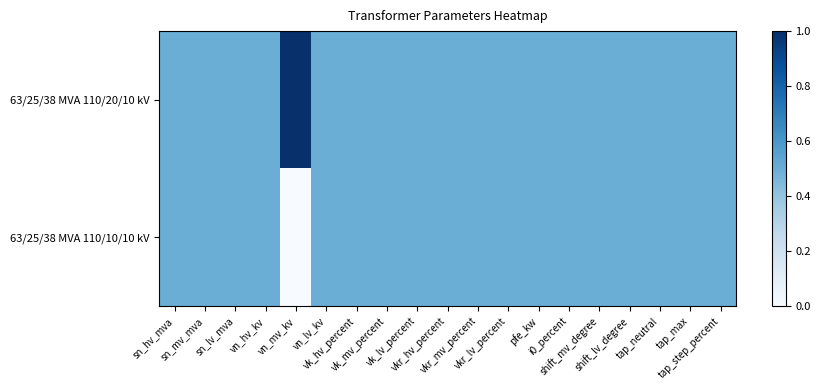

Reading left to right, transcribe all the data shown in this chart.

63/25/38 MVA 110/20/10 kV: sn_hv_mva=0.5	sn_mv_mva=0.5	sn_lv_mva=0.5	vn_hv_kv=0.5	vn_mv_kv=1.0	vn_lv_kv=0.5	vk_hv_percent=0.5	vk_mv_percent=0.5	vk_lv_percent=0.5	vkr_hv_percent=0.5	vkr_mv_percent=0.5	vkr_lv_percent=0.5	pfe_kw=0.5	i0_percent=0.5	shift_mv_degree=0.5	shift_lv_degree=0.5	tap_neutral=0.5	tap_max=0.5	tap_step_percent=0.5
63/25/38 MVA 110/10/10 kV: sn_hv_mva=0.5	sn_mv_mva=0.5	sn_lv_mva=0.5	vn_hv_kv=0.5	vn_mv_kv=0.0	vn_lv_kv=0.5	vk_hv_percent=0.5	vk_mv_percent=0.5	vk_lv_percent=0.5	vkr_hv_percent=0.5	vkr_mv_percent=0.5	vkr_lv_percent=0.5	pfe_kw=0.5	i0_percent=0.5	shift_mv_degree=0.5	shift_lv_degree=0.5	tap_neutral=0.5	tap_max=0.5	tap_step_percent=0.5